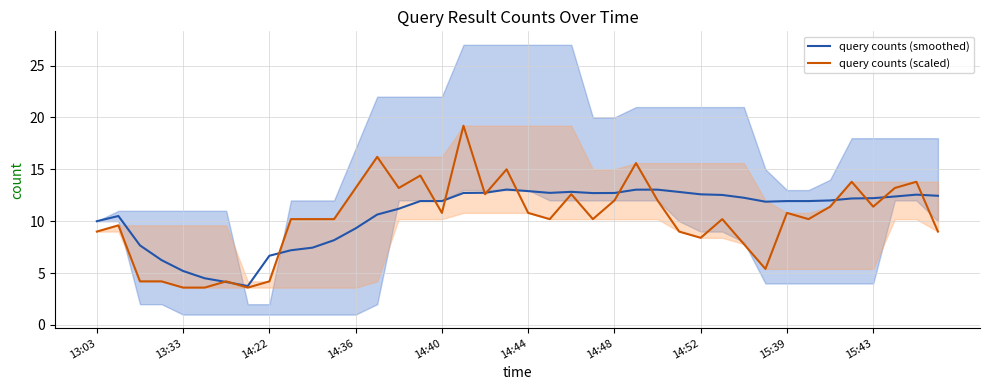

Which series ends up on top after the final intersection of query counts (scaled) and query counts (smoothed)?

query counts (smoothed)